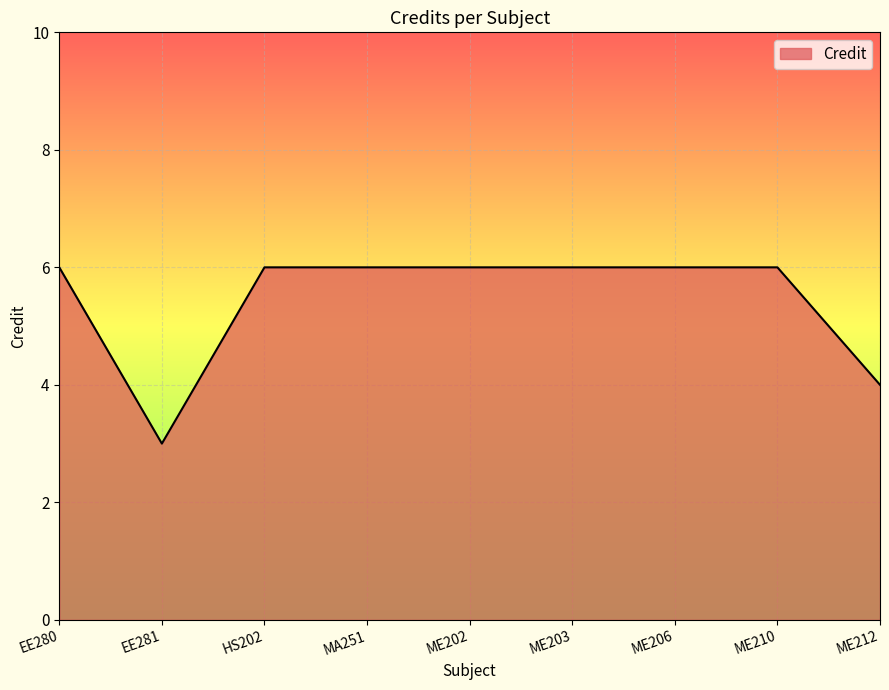

What is the smallest value displayed?

3